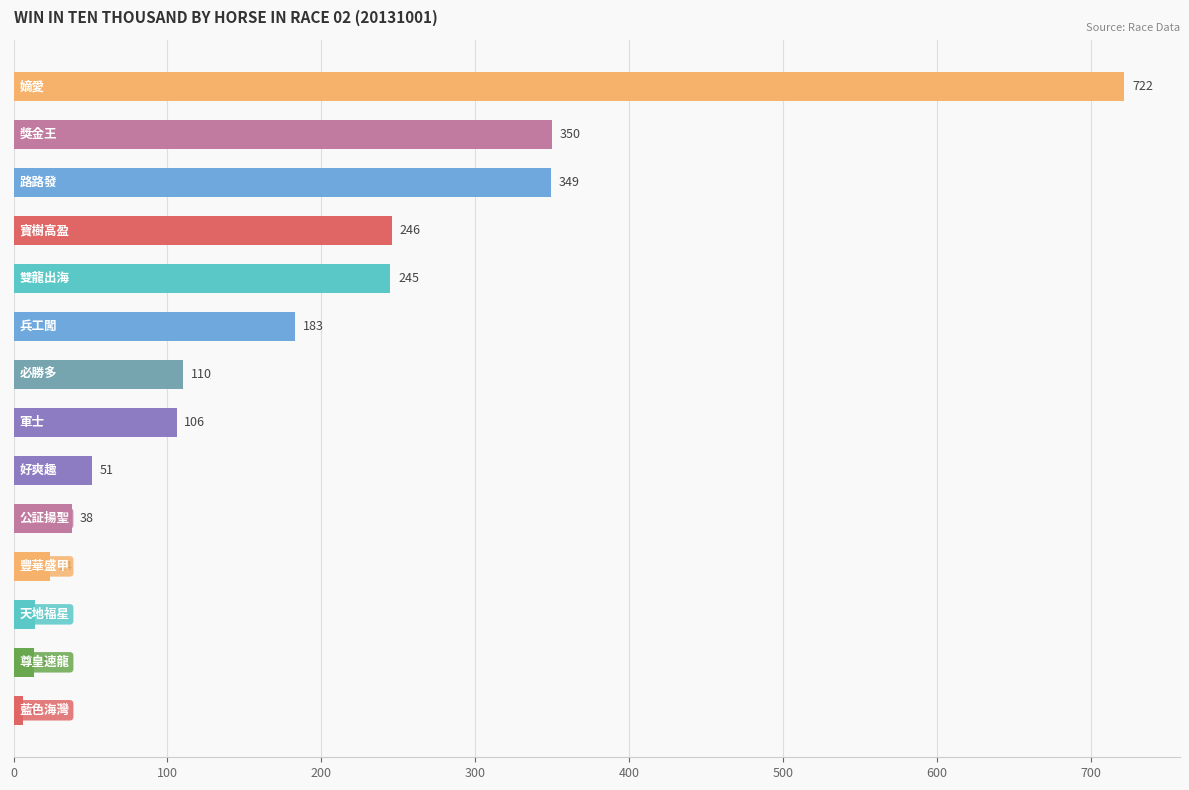

What is the value of the 10th bar from the top?

38